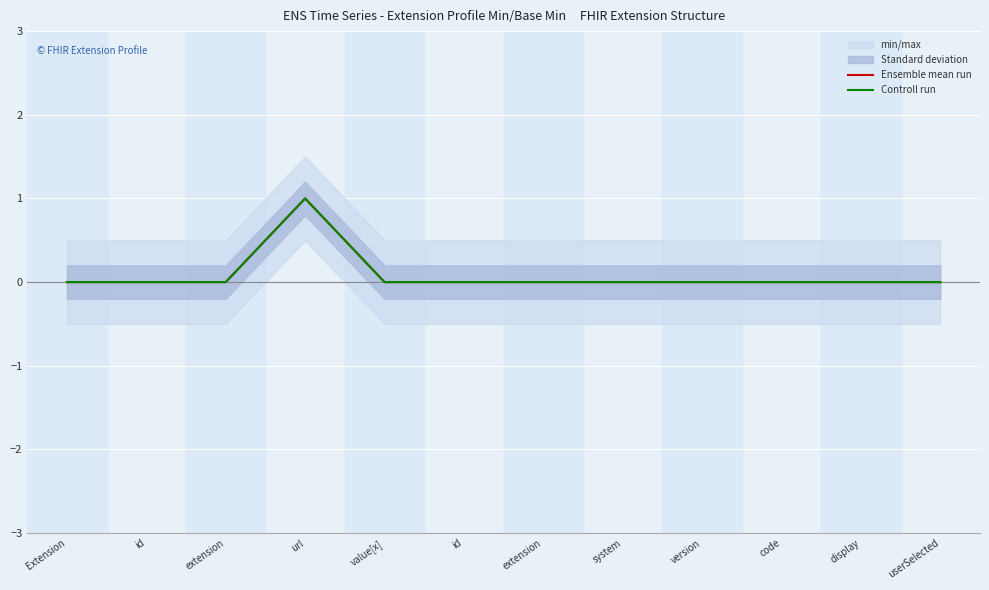

How many lines are shown in the chart?

2